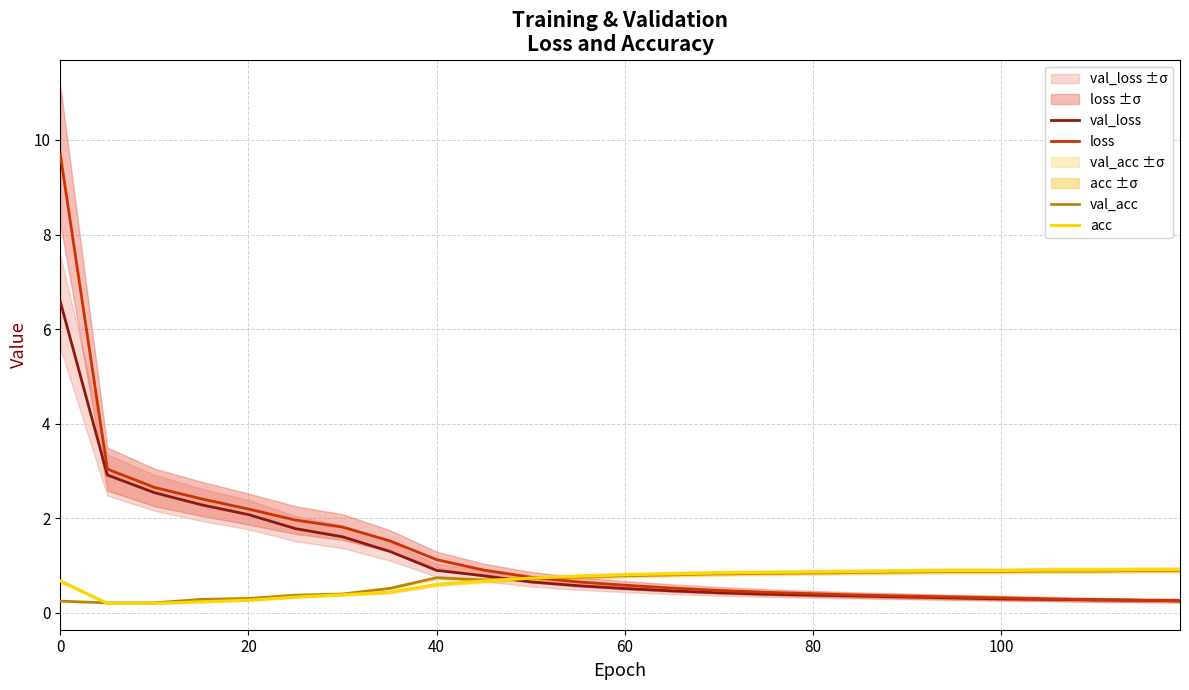

What is the maximum value for acc?

0.9